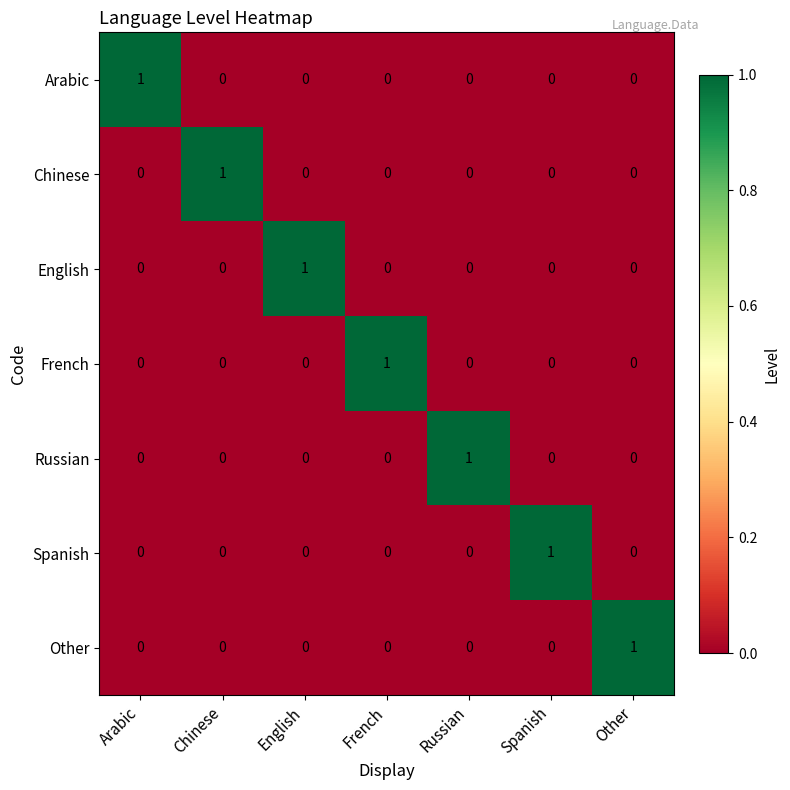

How many series are shown in this chart?

7